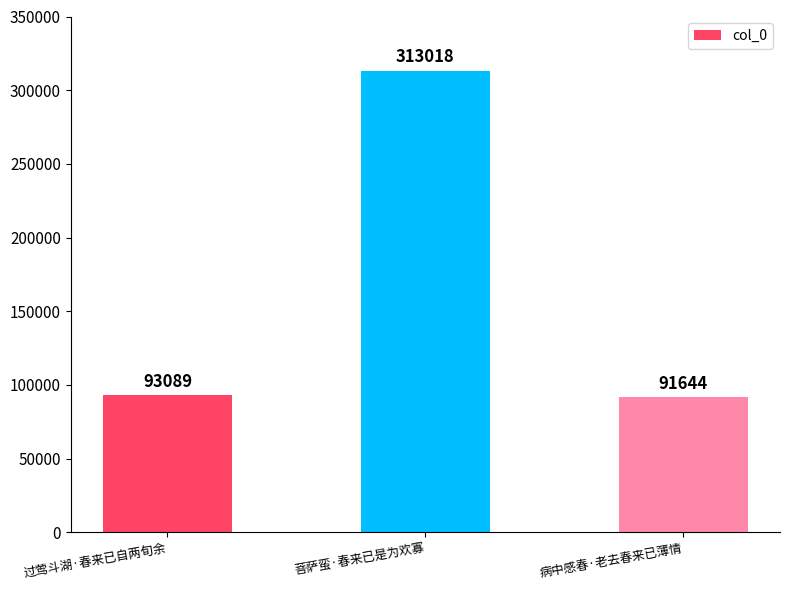

How many series are shown in this chart?

1